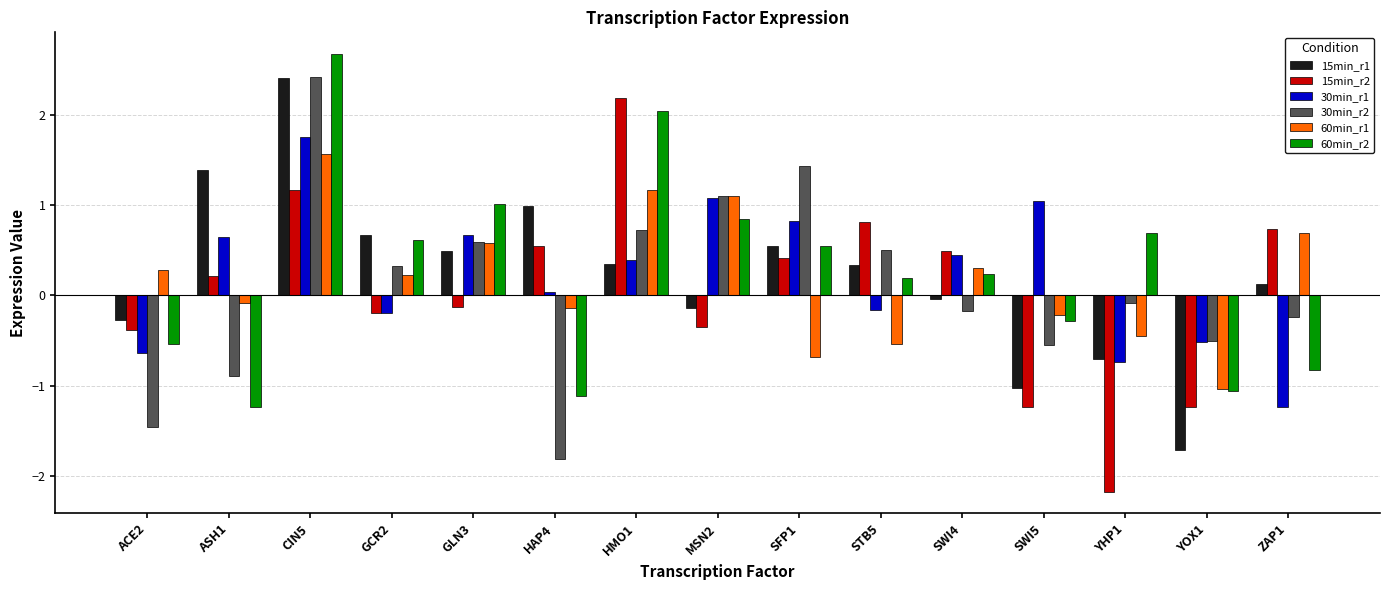

What is the lowest value of the 60min_r1 series?

-1.0